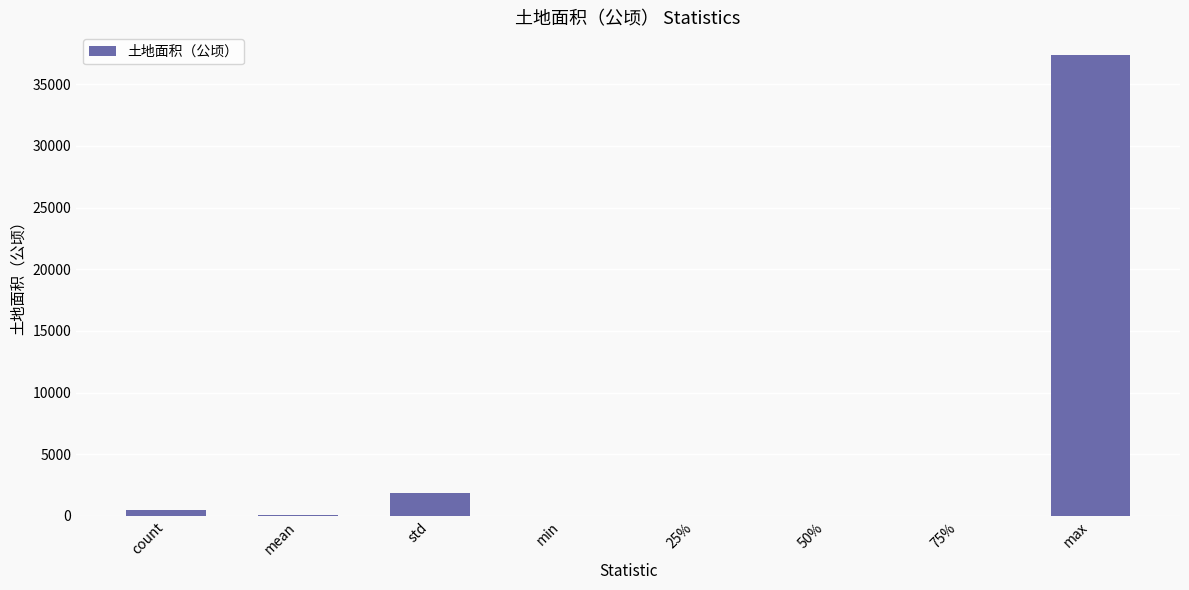

The value at std is 1839.8. True or false?

True